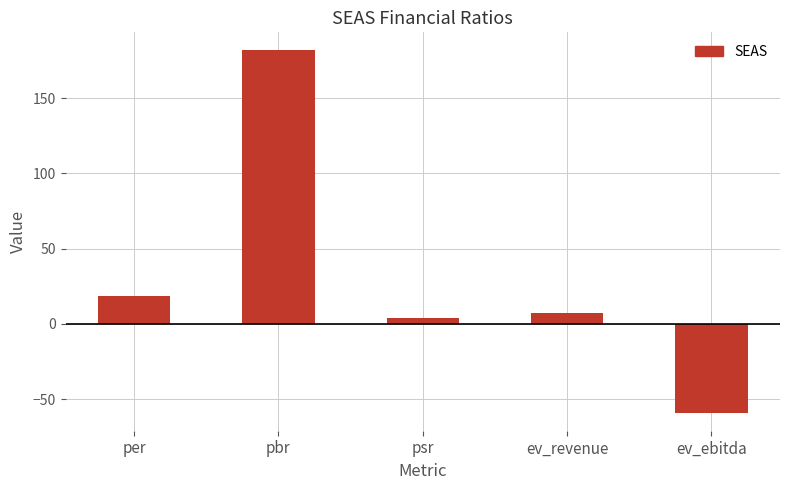

What is the label of the 4th bar from the right?

pbr